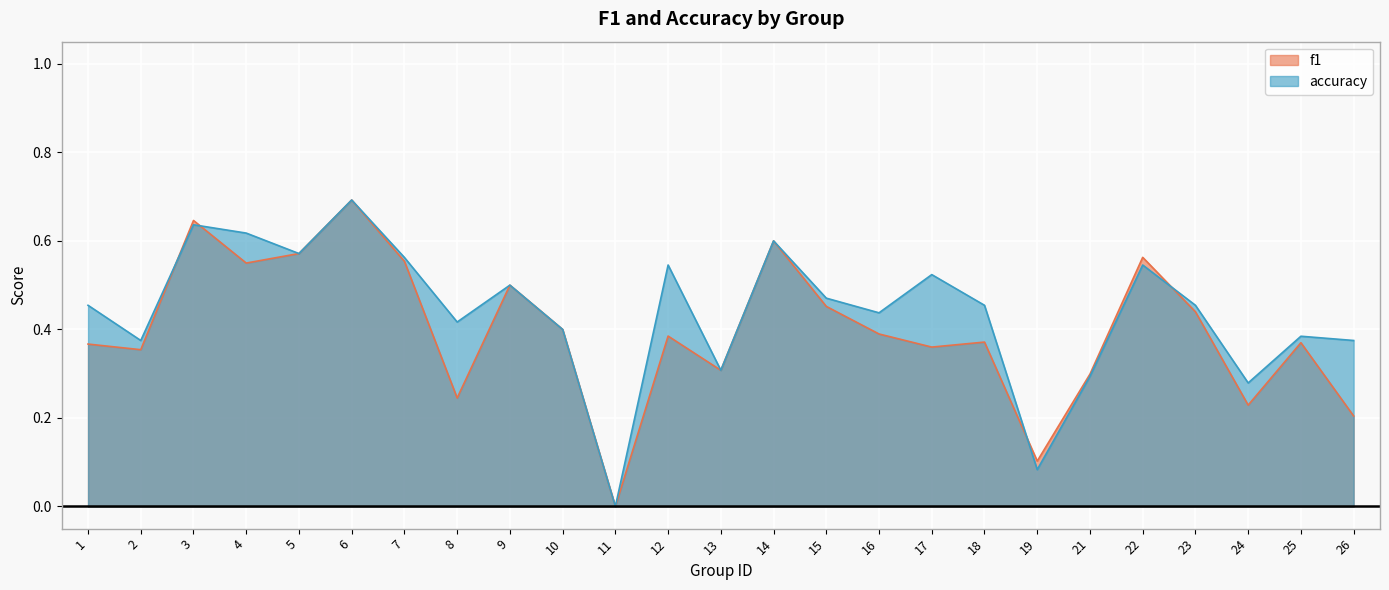

How many lines are shown in the chart?

2